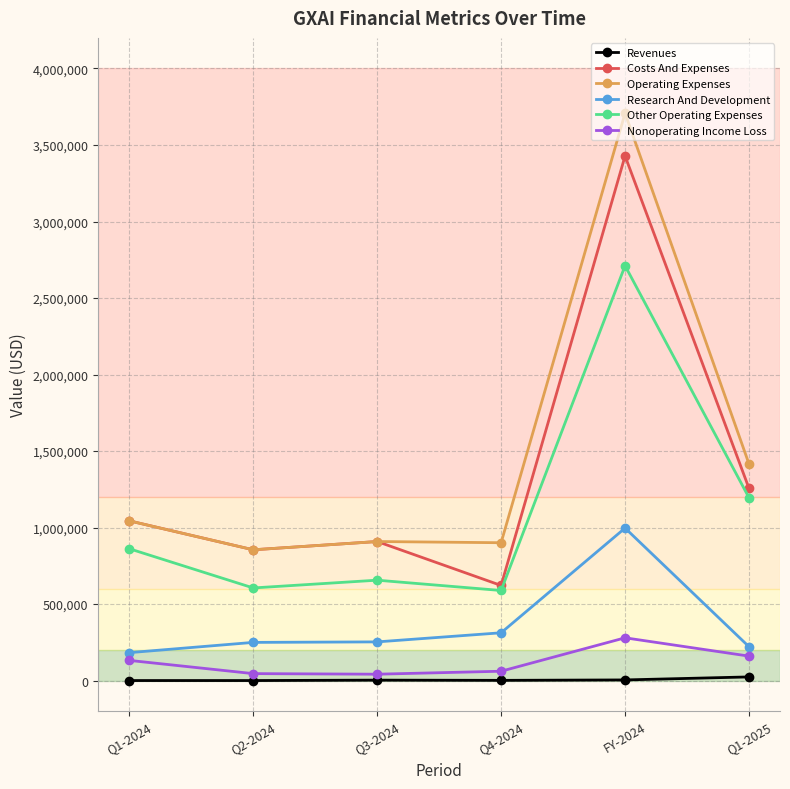

What is the lowest value of the Operating Expenses series?

854503